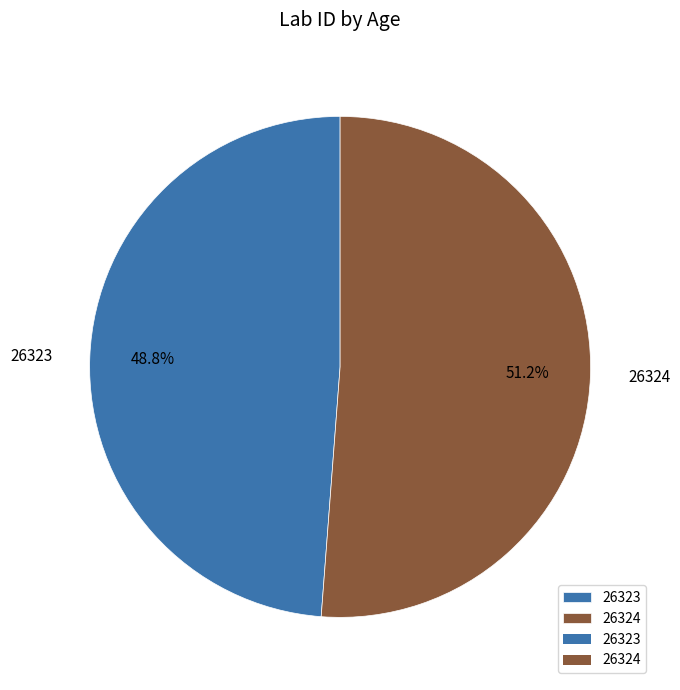

What portion of the pie excludes 26324?

48.8%